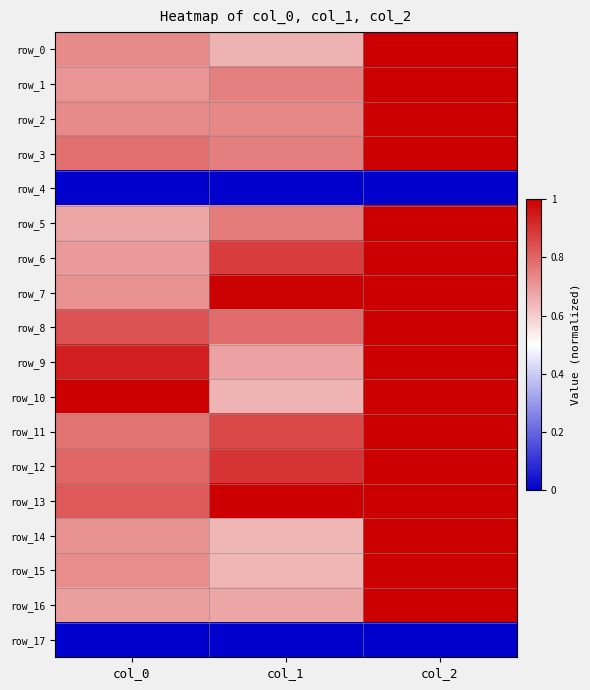

Reading left to right, what are all the values shown in this chart?

row_0: 0.7	0.7	1.0
row_1: 0.7	0.7	1.0
row_2: 0.7	0.7	1.0
row_3: 0.8	0.8	1.0
row_4: 0.0	0.0	0.0
row_5: 0.7	0.8	1.0
row_6: 0.7	0.9	1.0
row_7: 0.7	1.0	1.0
row_8: 0.8	0.8	1.0
row_9: 0.9	0.7	1.0
row_10: 1.0	0.6	1.0
row_11: 0.8	0.9	1.0
row_12: 0.8	0.9	1.0
row_13: 0.8	1.0	1.0
row_14: 0.7	0.6	1.0
row_15: 0.7	0.6	1.0
row_16: 0.7	0.7	1.0
row_17: 0.0	0.0	0.0